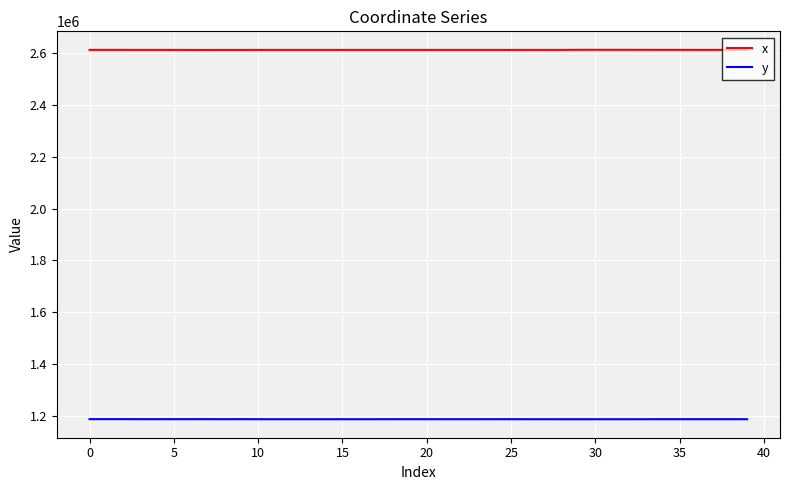

Which series has the largest total across all categories?

x